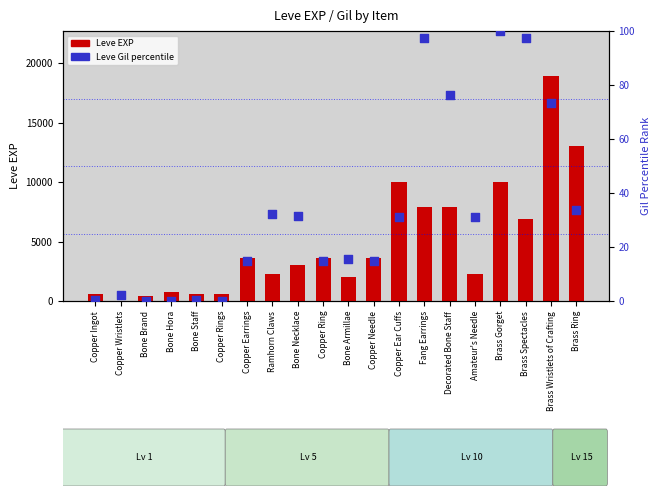

Is the value of Leve EXP at Copper Ear Cuffs greater than the value of Leve Gil (percentile) at Brass Ring?

Yes